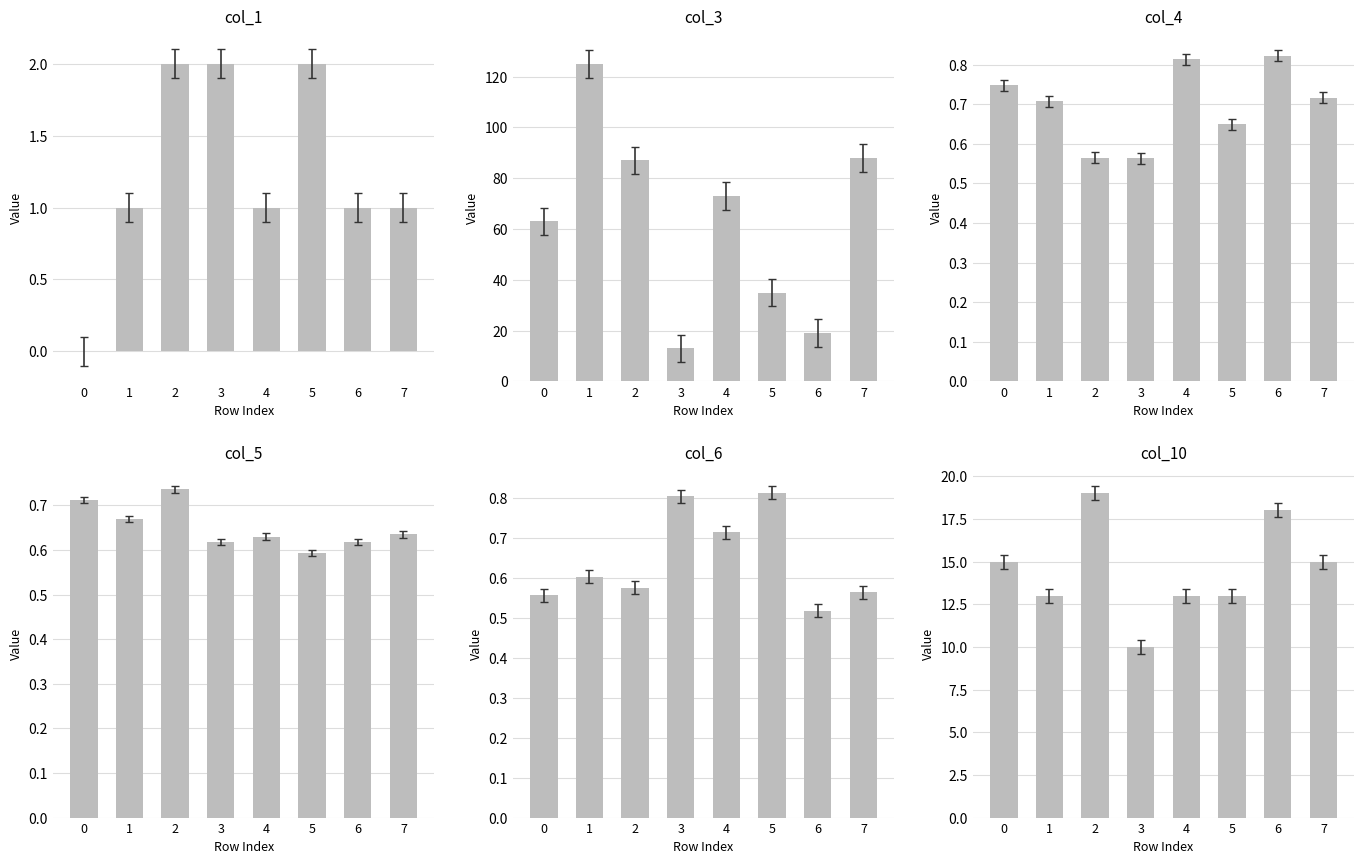

What is the spread (max minus min) of values at 4?

72.4